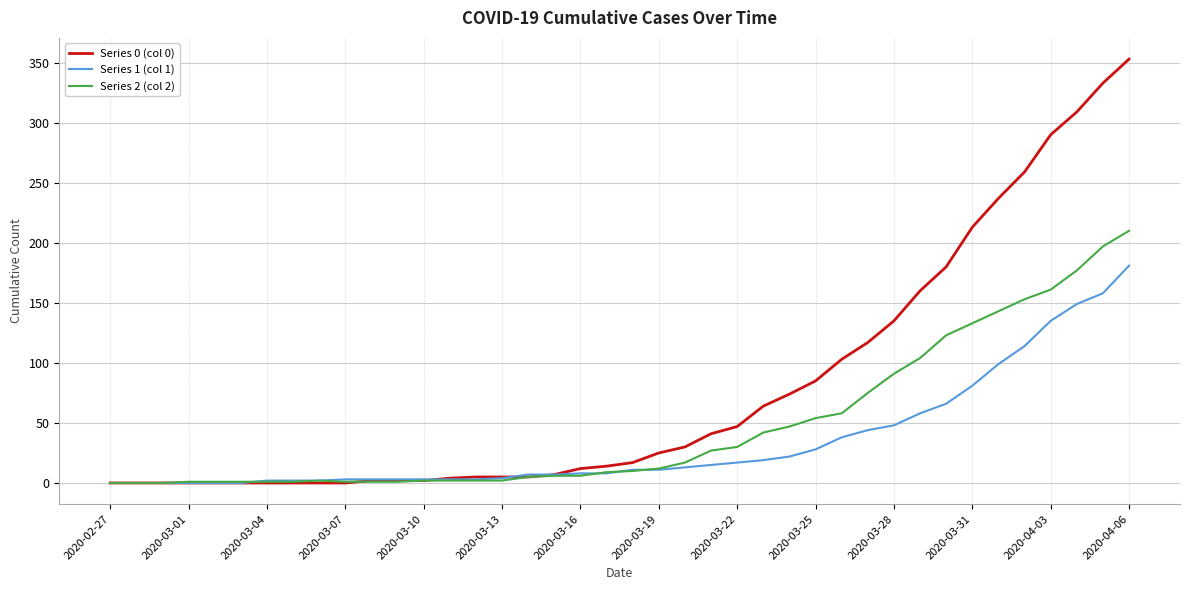

Which series has the largest range (max minus min)?

Series 0 (col 0)